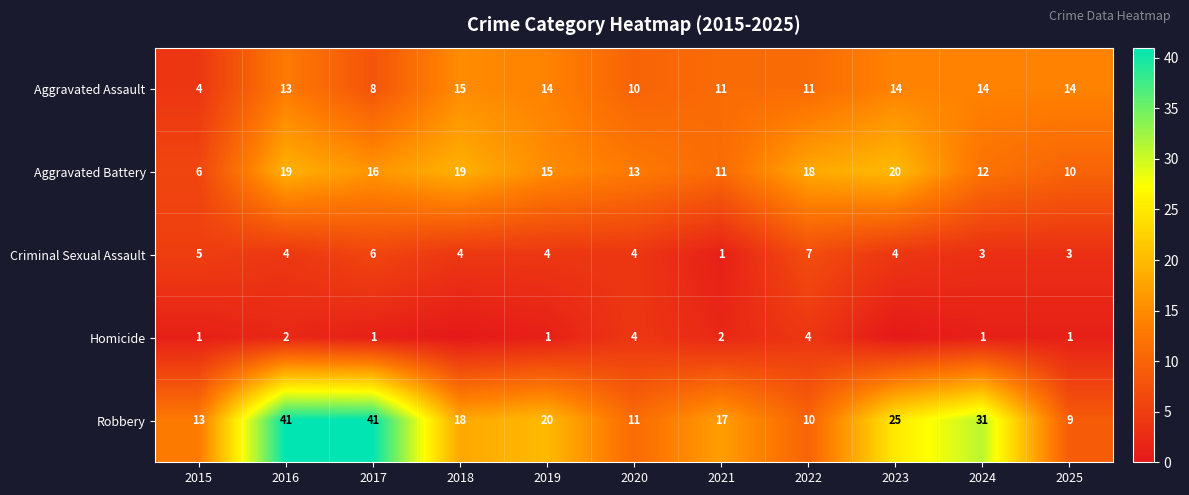

What is the difference between the highest and lowest values at 2024?

30